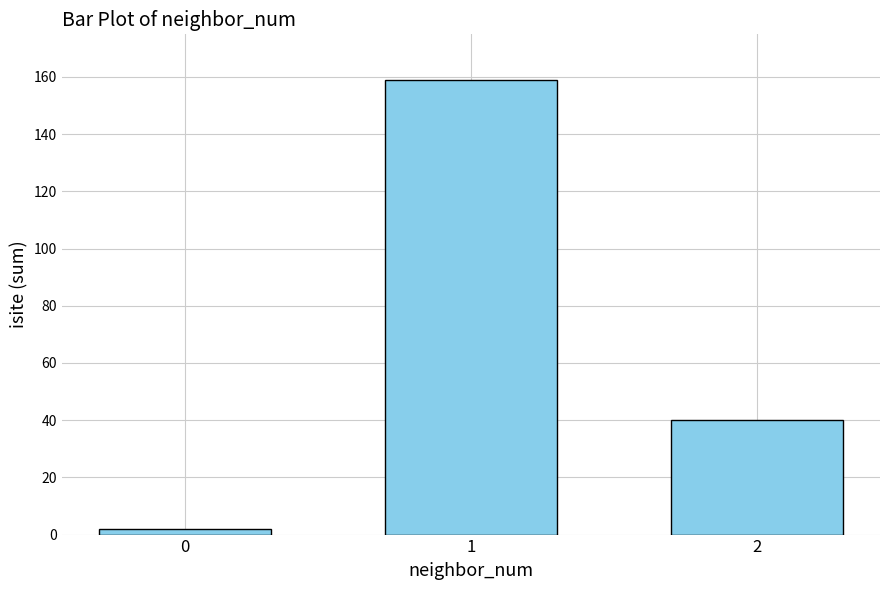

True or false: the data shows 28 at 2.

False